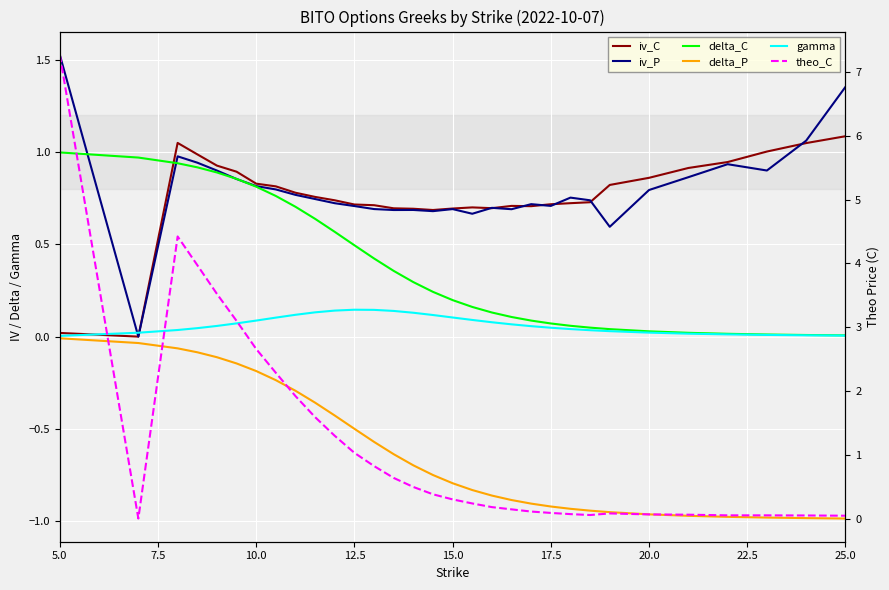

Reading left to right, what are all the values shown in this chart?

iv_C: 0.0	0.0	1.0	1.0	0.9	0.9	0.8	0.8	0.8	0.8	0.7	0.7	0.7	0.7	0.7	0.7	0.7	0.7	0.7	0.7	0.7	0.7	0.7	0.7	0.8	0.9	0.9	0.9	1.0	1.0	1.1
iv_P: 1.5	0.0	1.0	0.9	0.9	0.9	0.8	0.8	0.8	0.7	0.7	0.7	0.7	0.7	0.7	0.7	0.7	0.7	0.7	0.7	0.7	0.7	0.8	0.7	0.6	0.8	0.9	0.9	0.9	1.1	1.4
delta_C: 1.0	1.0	0.9	0.9	0.9	0.9	0.8	0.8	0.7	0.6	0.6	0.5	0.4	0.4	0.3	0.2	0.2	0.2	0.1	0.1	0.1	0.1	0.1	0.0	0.0	0.0	0.0	0.0	0.0	0.0	0.0
delta_P: -0.0	-0.0	-0.1	-0.1	-0.1	-0.1	-0.2	-0.2	-0.3	-0.4	-0.4	-0.5	-0.6	-0.6	-0.7	-0.8	-0.8	-0.8	-0.9	-0.9	-0.9	-0.9	-0.9	-0.9	-1.0	-1.0	-1.0	-1.0	-1.0	-1.0	-1.0
gamma: 0.0	0.0	0.0	0.0	0.1	0.1	0.1	0.1	0.1	0.1	0.1	0.1	0.1	0.1	0.1	0.1	0.1	0.1	0.1	0.1	0.1	0.0	0.0	0.0	0.0	0.0	0.0	0.0	0.0	0.0	0.0
theo_C: 7.3	0.0	4.4	4.0	3.5	3.1	2.7	2.3	1.9	1.6	1.3	1.0	0.8	0.6	0.5	0.4	0.3	0.2	0.2	0.1	0.1	0.1	0.1	0.1	0.1	0.1	0.1	0.0	0.1	0.0	0.0